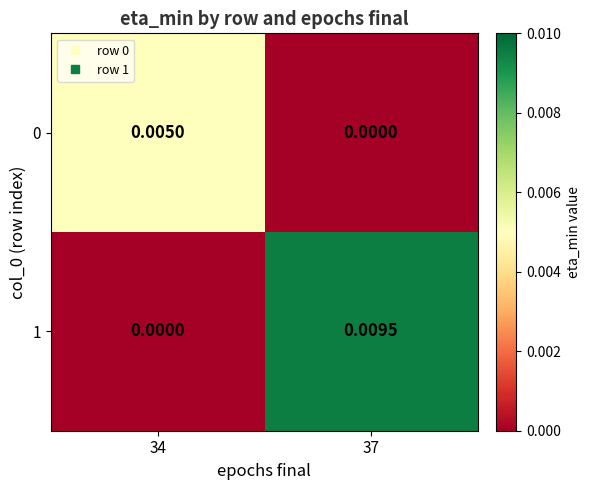

At how many categories does at least one series exceed 0?

2